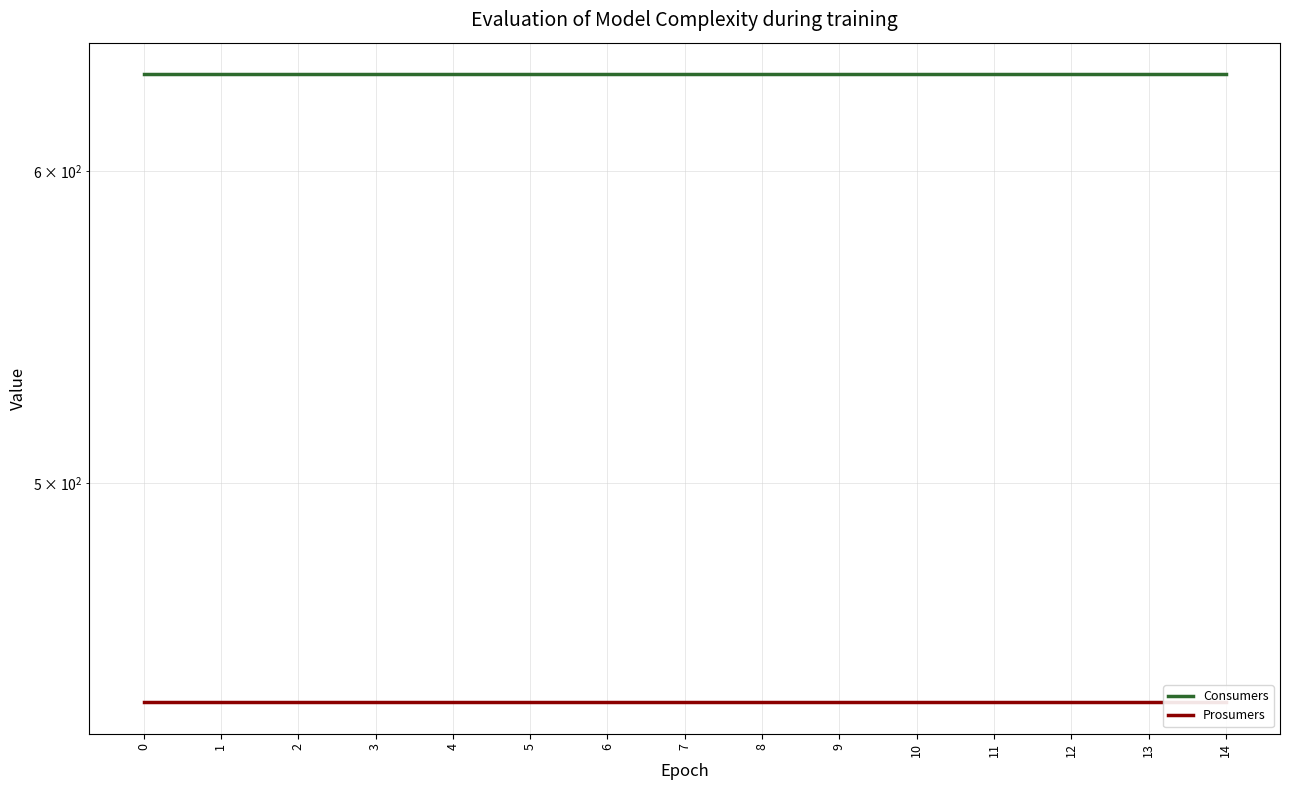

Is it true that Prosumers equals 440 at 0?

True